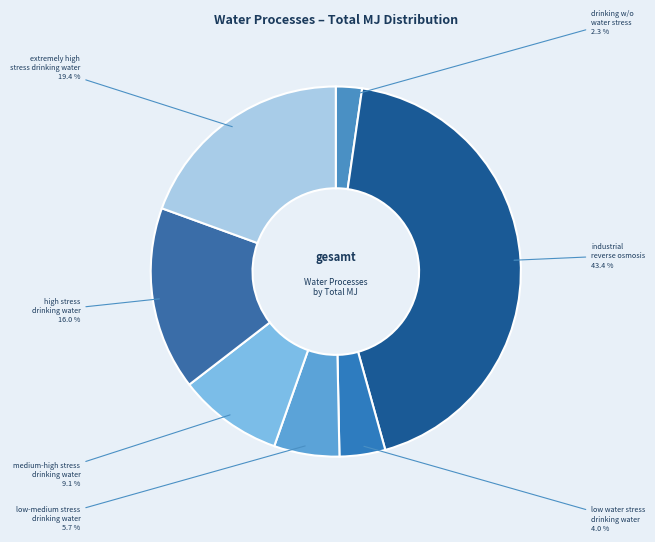

To the nearest percent, what is the average slice percentage?

14%